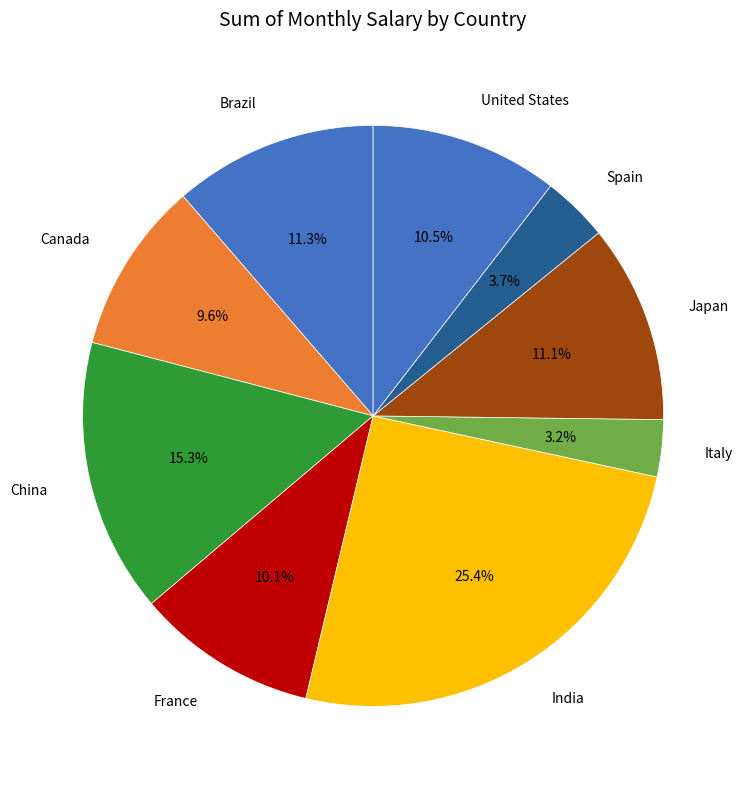

What is the largest slice in the pie chart?

India